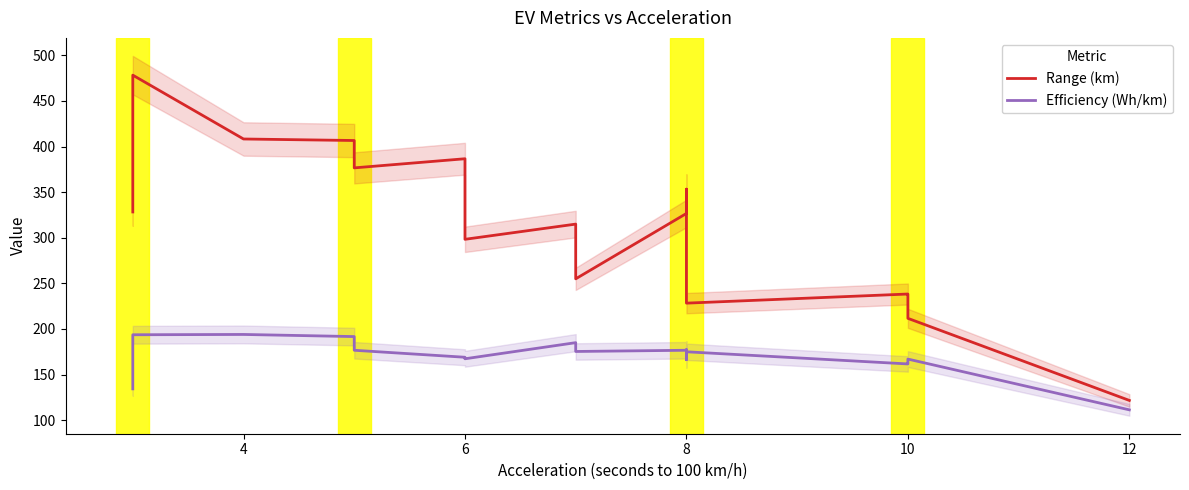

Reading left to right, what are all the values shown in this chart?

Range (km): 328.3	478.3	408.3	406.7	406.7	376.7	386.7	298.3	315.0	255.0	326.7	353.3	353.3	311.7	228.3	238.3	236.7	230.0	211.7	121.7
Efficiency (Wh/km): 134.3	193.7	194.0	191.7	186.0	176.7	169.0	167.3	185.0	175.3	176.7	166.3	176.0	177.3	175.0	161.7	162.7	162.7	167.0	111.3